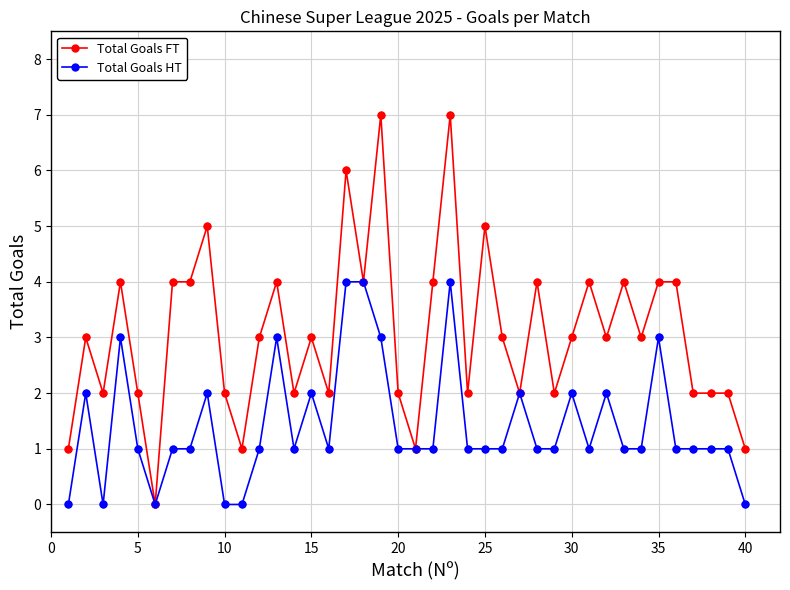

Which series has the largest total across all categories?

Total Goals FT